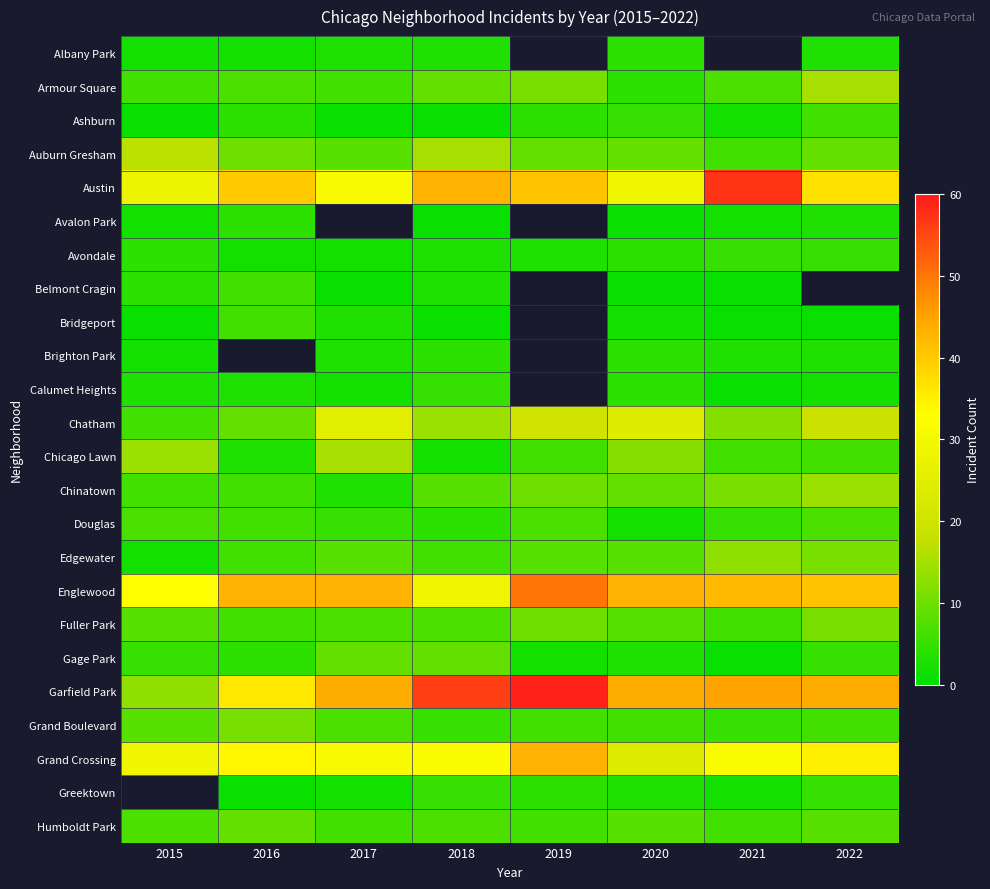

At which label does Belmont Cragin reach its peak?

2016